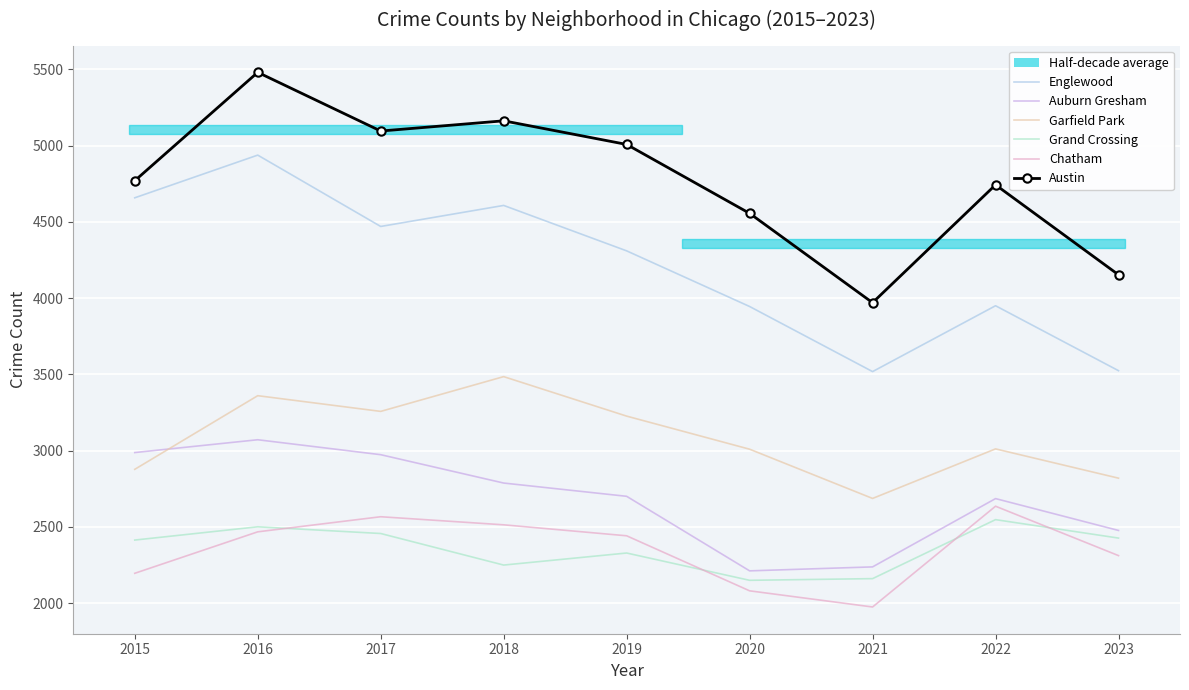

What is the maximum value shown in the chart?

5481